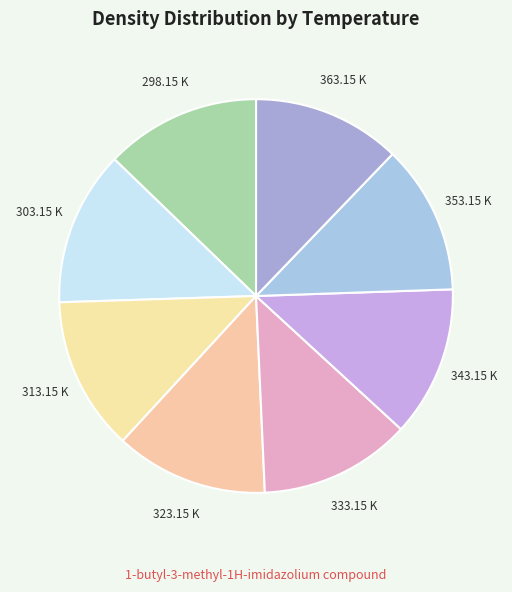

How many segments does this pie chart have?

8